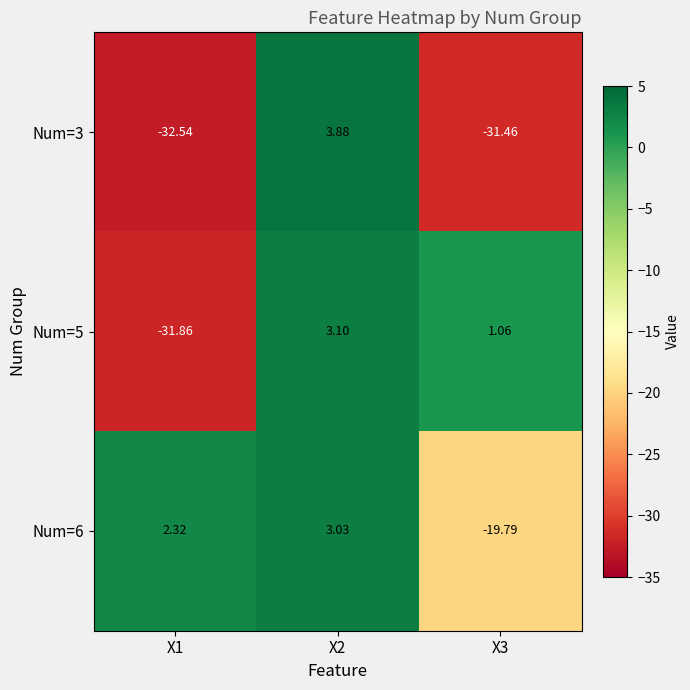

Is the value of Num=5 at X2 greater than the value of Num=6 at X3?

Yes